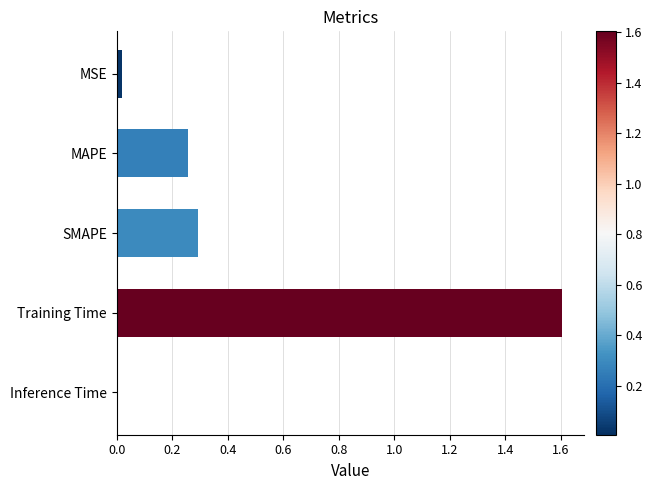

The chart shows a value of 0.2 at SMAPE. True or false?

False